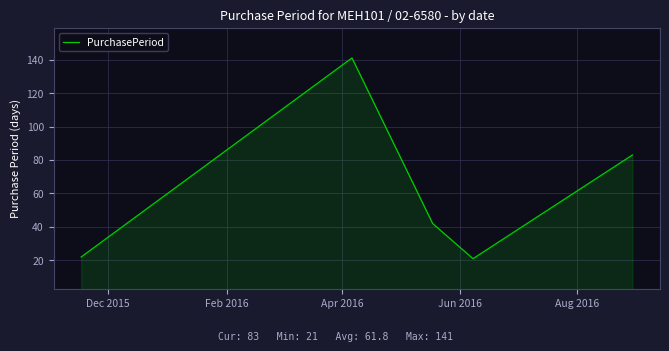

What is the greatest value displayed?

141